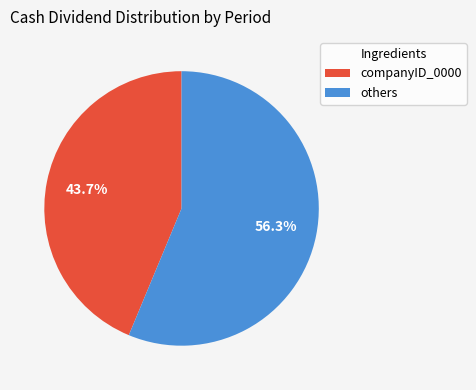

Which category accounts for the majority?

others